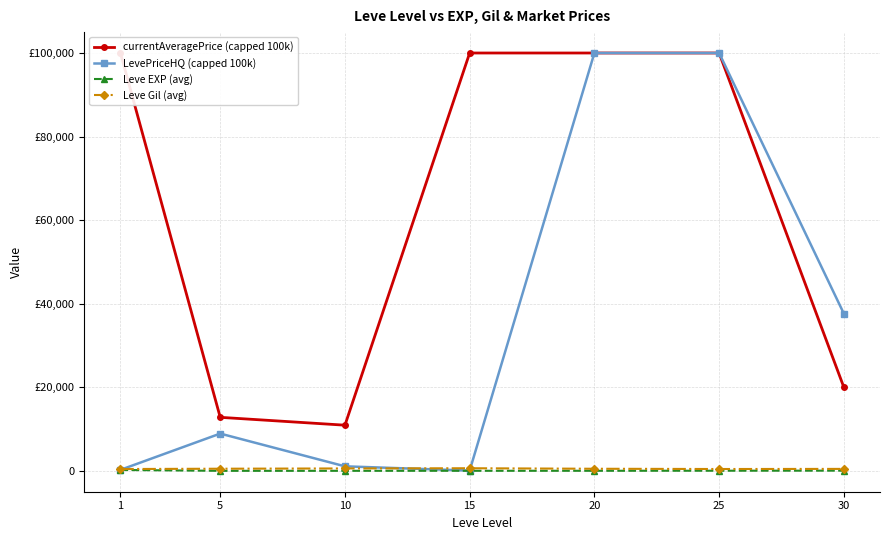

Reading left to right, what are all the values shown in this chart?

currentAveragePrice (capped 100k): 100000.0	12808.1	10925.8	100000.0	100000.0	100000.0	20013.1
LevePriceHQ (capped 100k): 240.8	8916.6	1081.7	62.5	100000.0	100000.0	37638.6
Leve EXP (avg): 210.7	3.7	7.5	15.7	15.0	29.7	47.0
Leve Gil (avg): 435.3	508.3	575.0	623.3	500.0	438.3	467.5